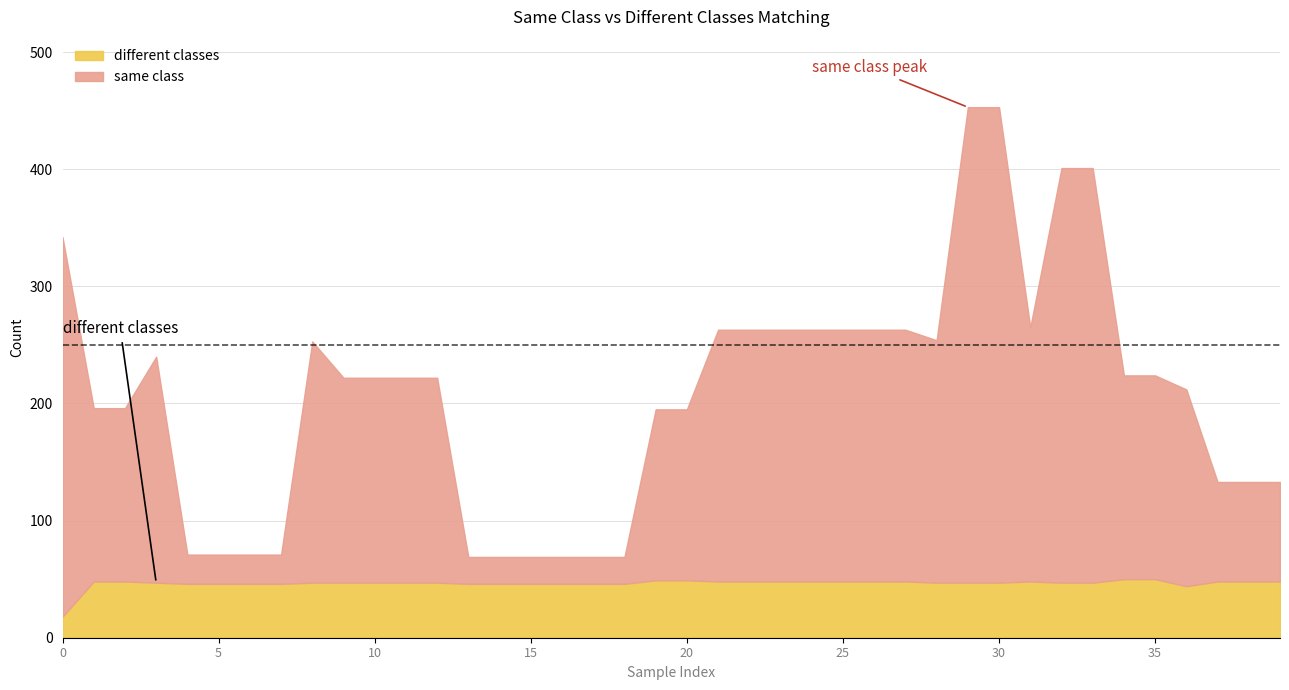

What are all the series names shown in the legend?

different classes, same class